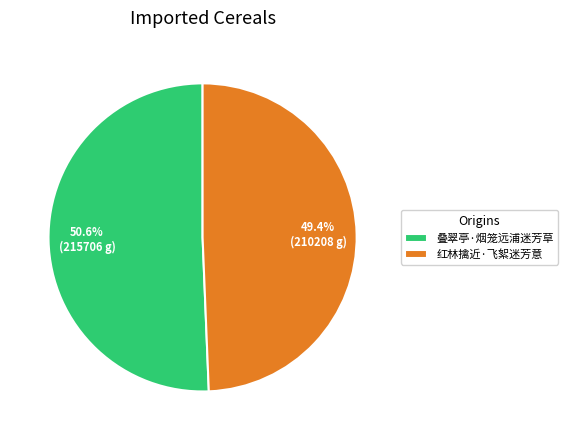

Rank the categories by value from highest to lowest.

叠翠亭·烟笼远浦迷芳草, 红林擒近·飞絮迷芳意